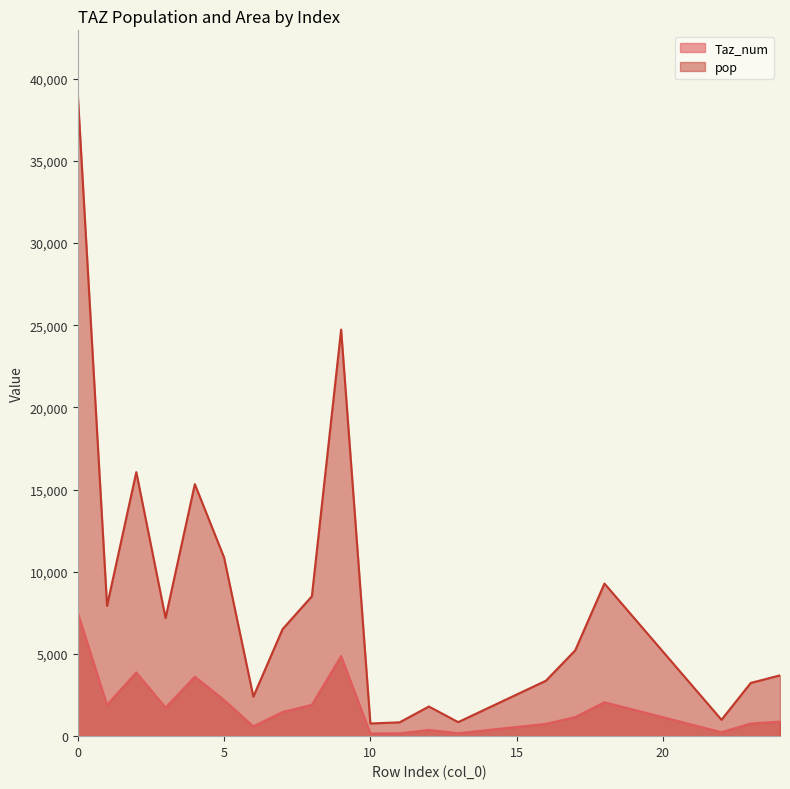

What is the value of the pop point at the 6th from the left?

10869.3